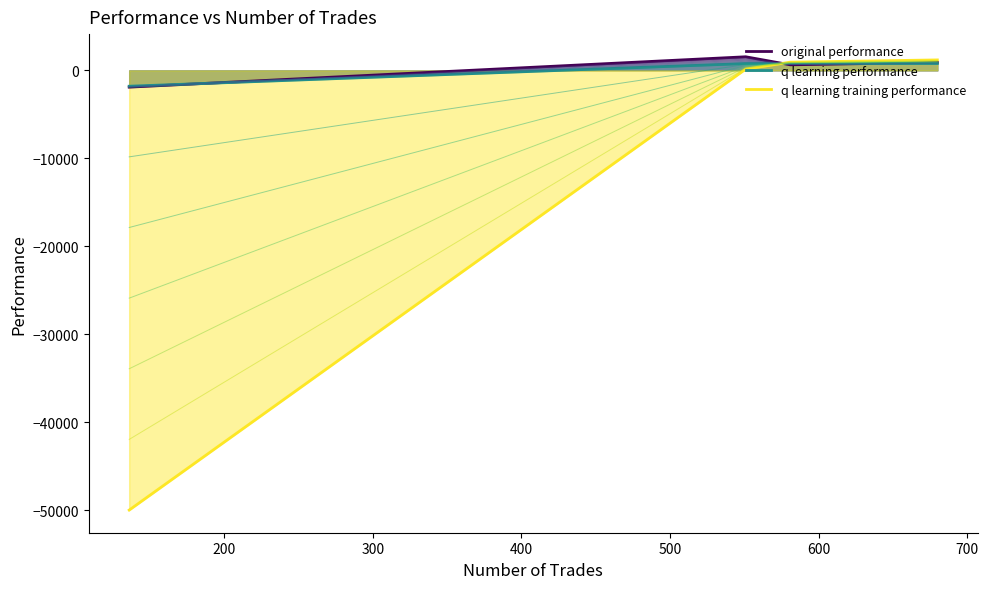

True or false: q learning performance and original performance intersect in this chart.

True